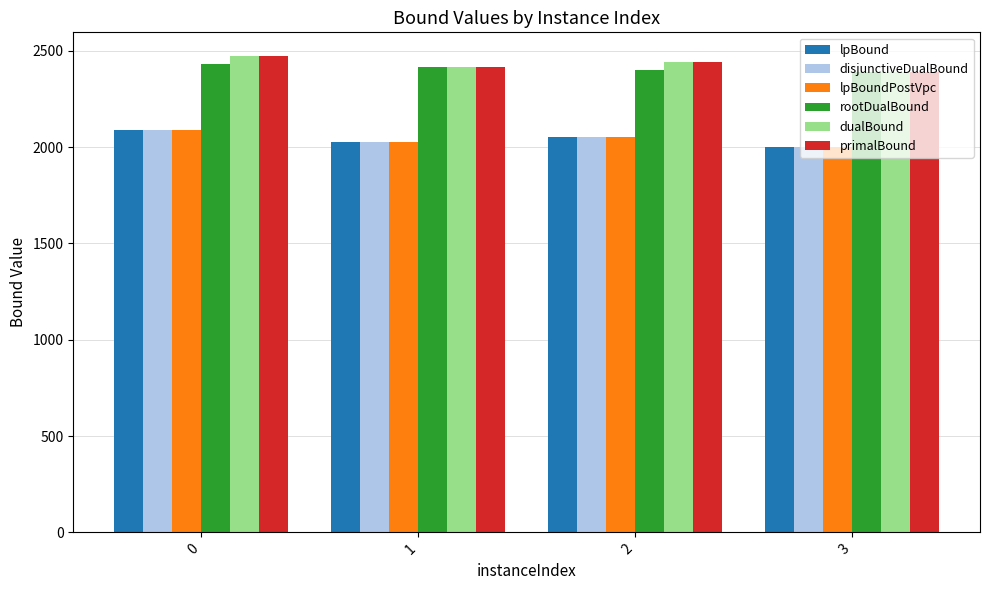

What is the spread (max minus min) of values at 1?

389.8